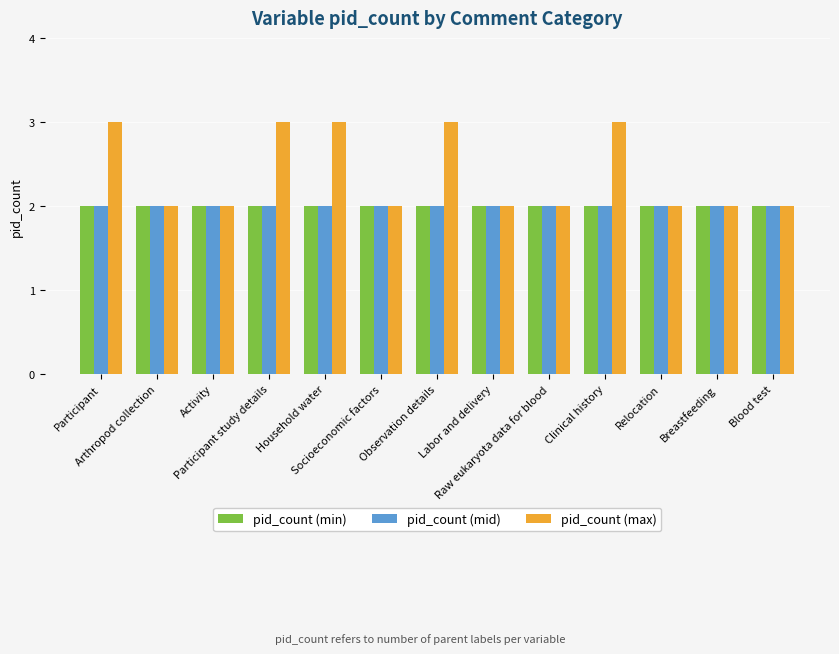

Reading left to right, what are all the values shown in this chart?

pid_count (min): 2	2	2	2	2	2	2	2	2	2	2	2	2
pid_count (mid): 2	2	2	2	2	2	2	2	2	2	2	2	2
pid_count (max): 3	2	2	3	3	2	3	2	2	3	2	2	2